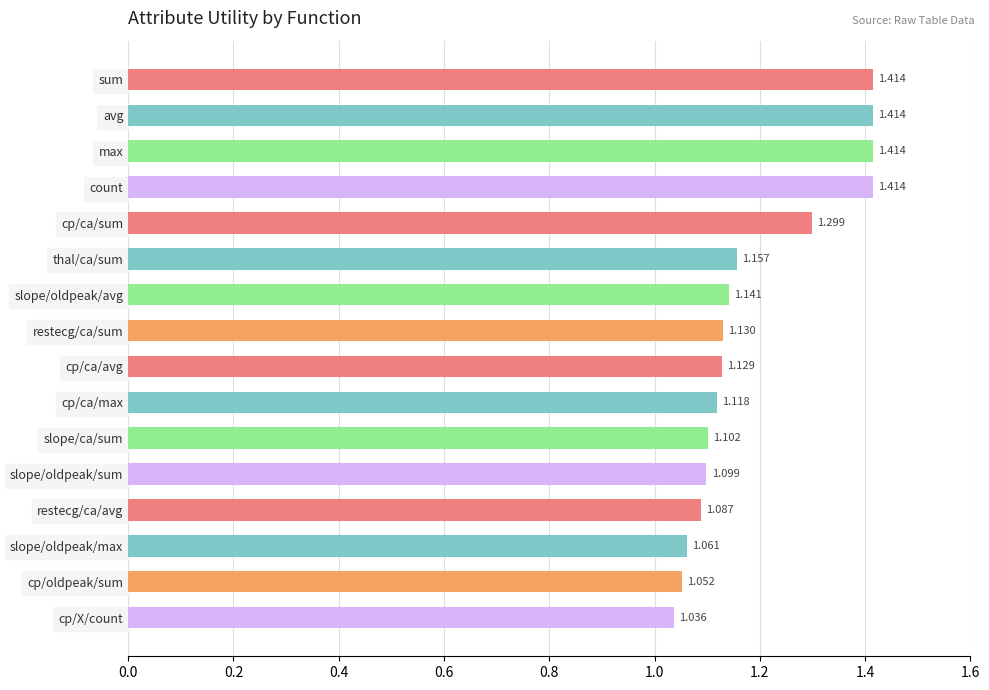

Which has a higher value, restecg/ca/sum or cp/ca/sum?

cp/ca/sum